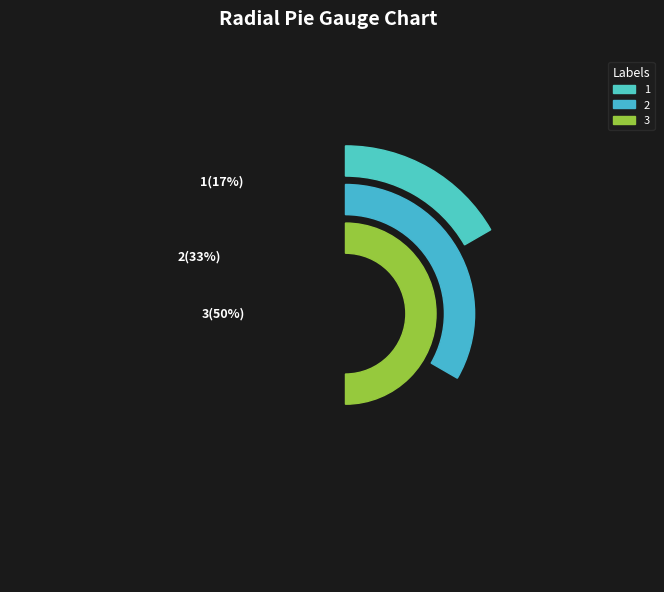

Between 2 and 0, which is larger?

2